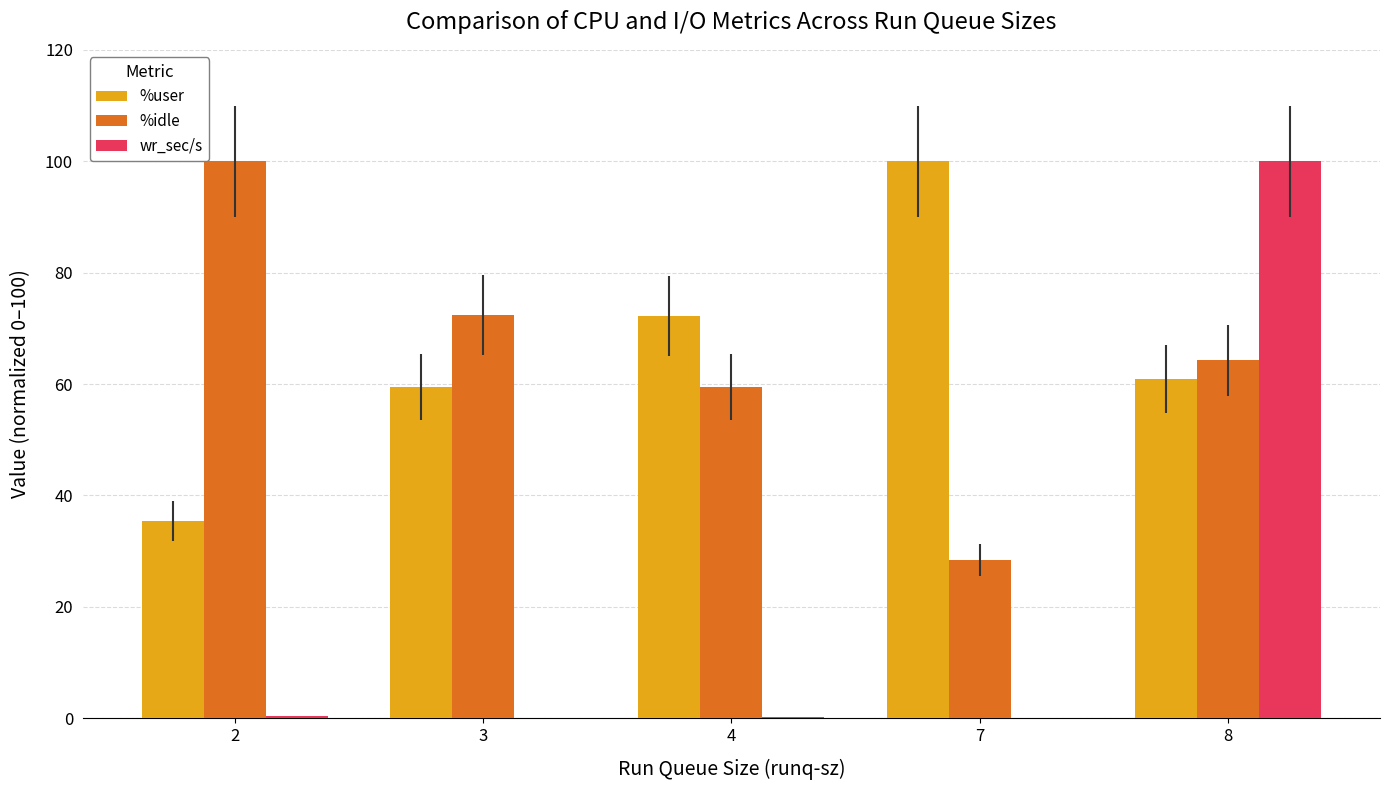

Which series has the largest range (max minus min)?

wr_sec/s